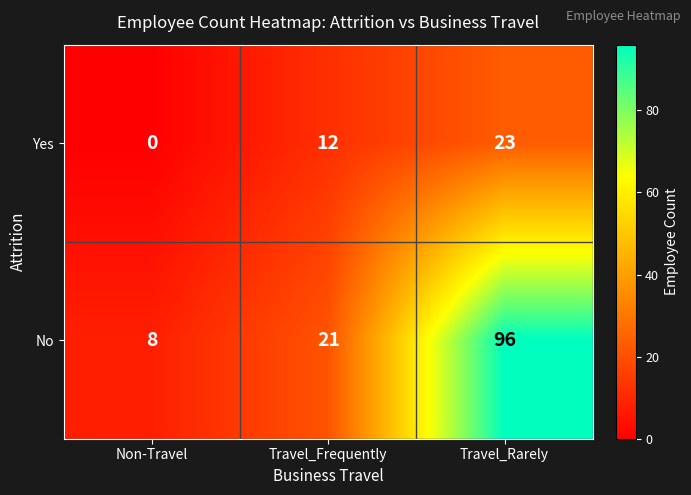

Where is No nearest to the value 52?

Travel_Frequently